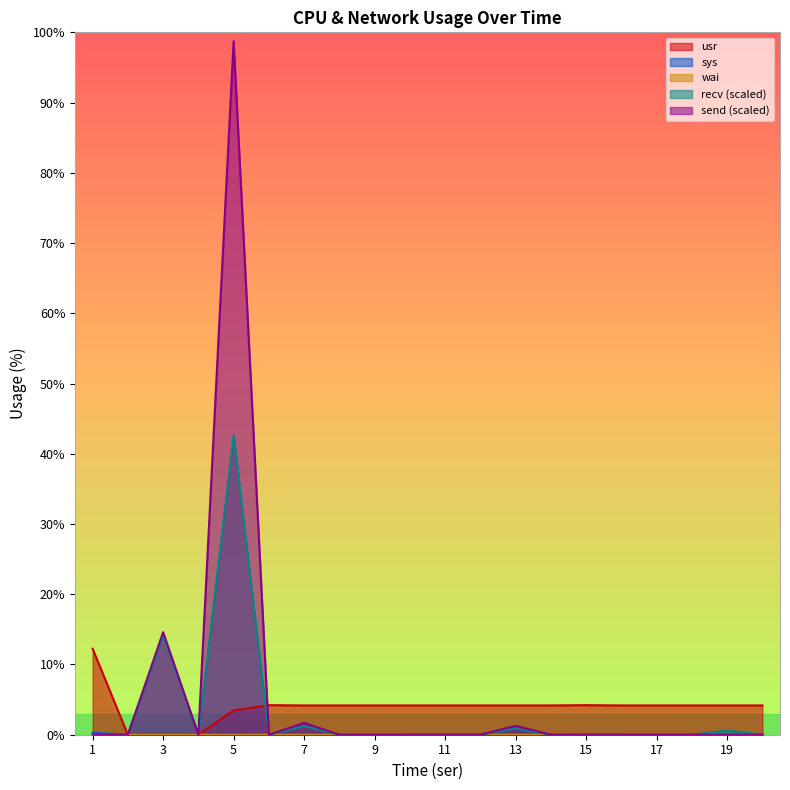

In recv, how many points are higher than both neighbors (excluding endpoints)?

5